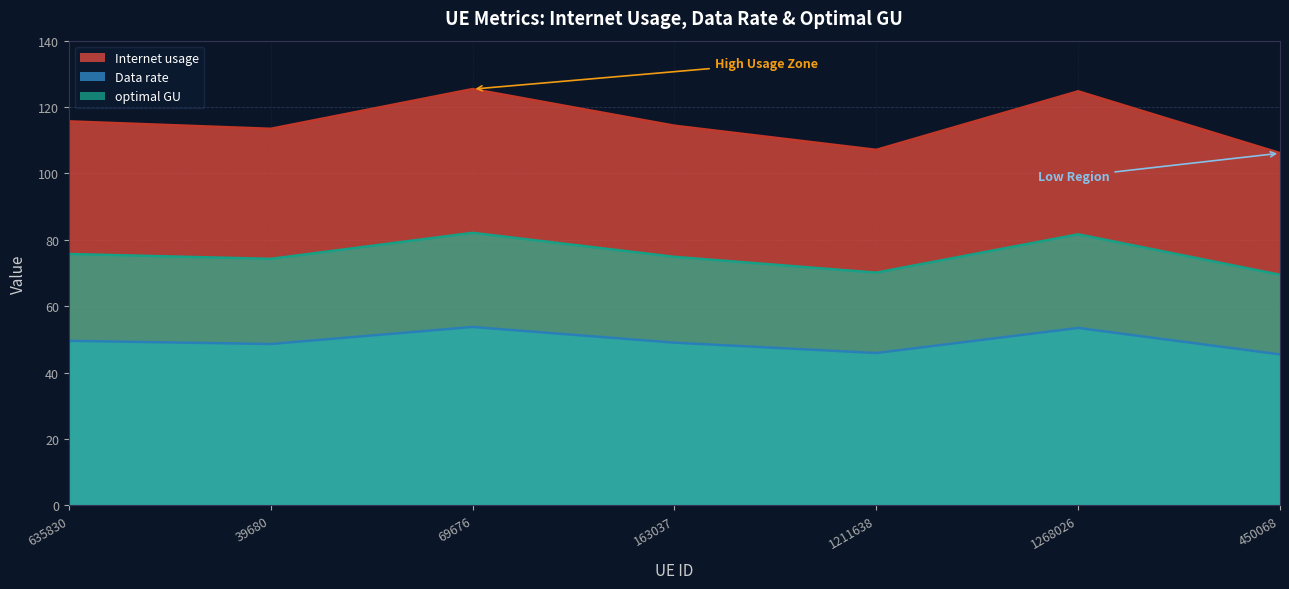

Reading left to right, list all the values displayed in this chart.

Internet usage: 635830=115.7	39680=113.5	69676=125.4	163037=114.4	1211638=107.1	1268026=124.7	450068=106.1
Data rate: 635830=49.6	39680=48.6	69676=53.8	163037=49.0	1211638=45.9	1268026=53.5	450068=45.5
optimal GU: 635830=75.7	39680=74.3	69676=82.1	163037=74.9	1211638=70.1	1268026=81.7	450068=69.5